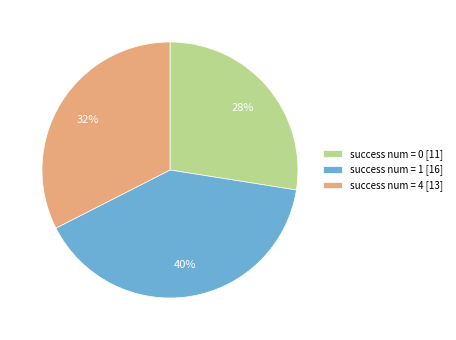

Combined, do success num = 1 [16] and success num = 4 [13] account for over 50%?

Yes